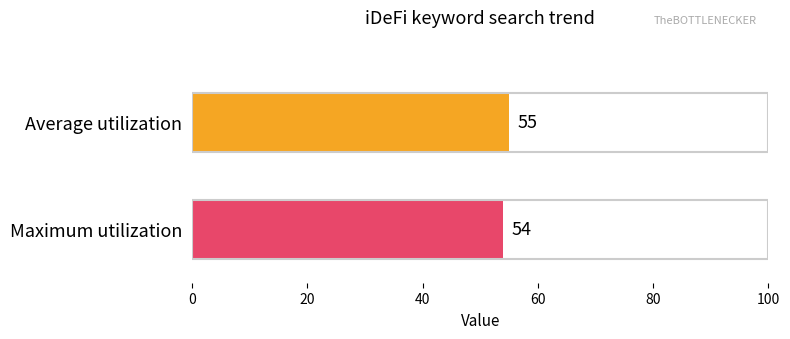

What is the minimum value shown in the chart?

54